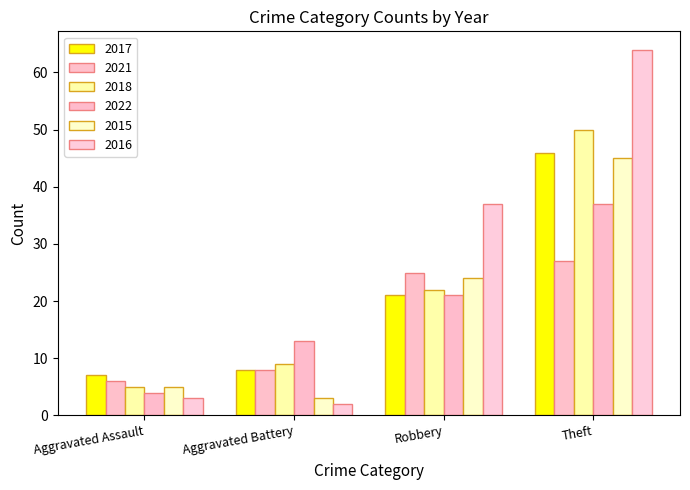

What are all the series names shown in the legend?

2017, 2021, 2018, 2022, 2015, 2016